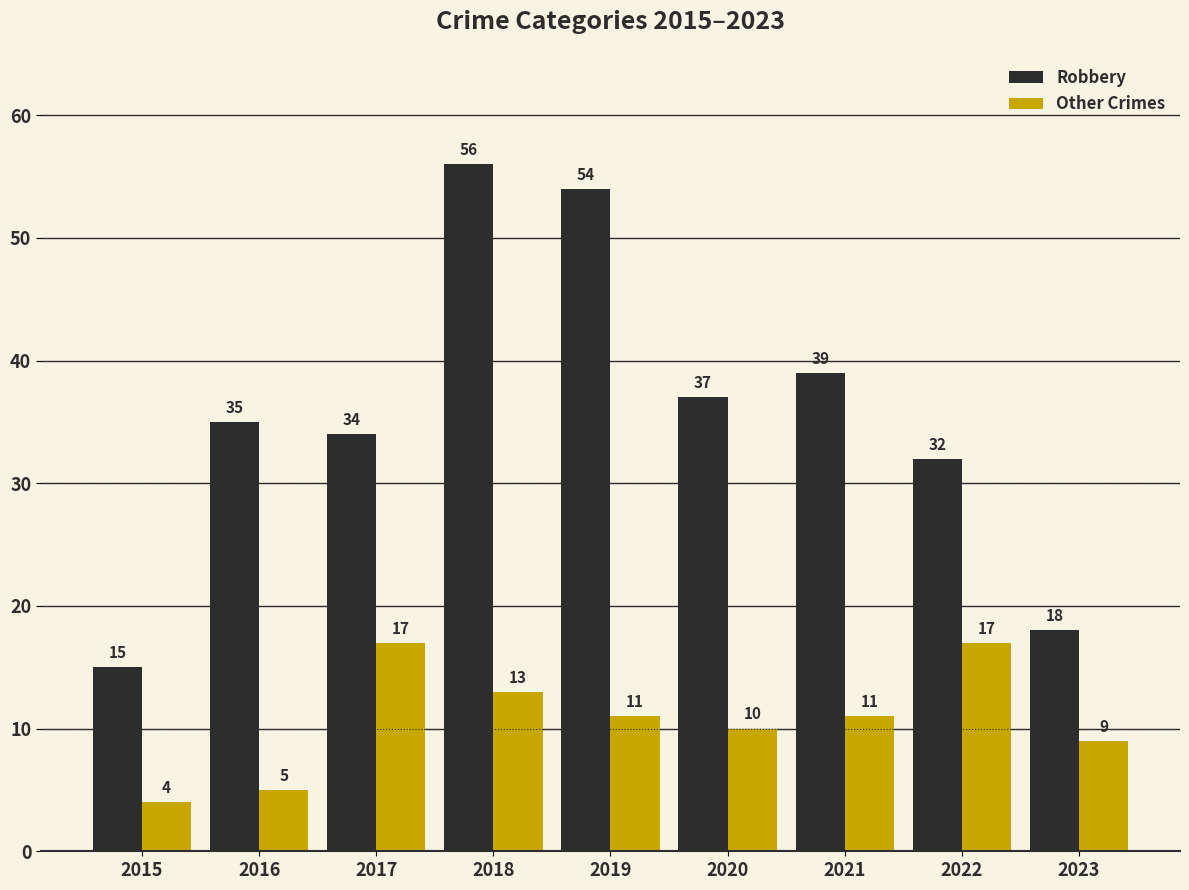

Does the chart contain stacked bars?

No